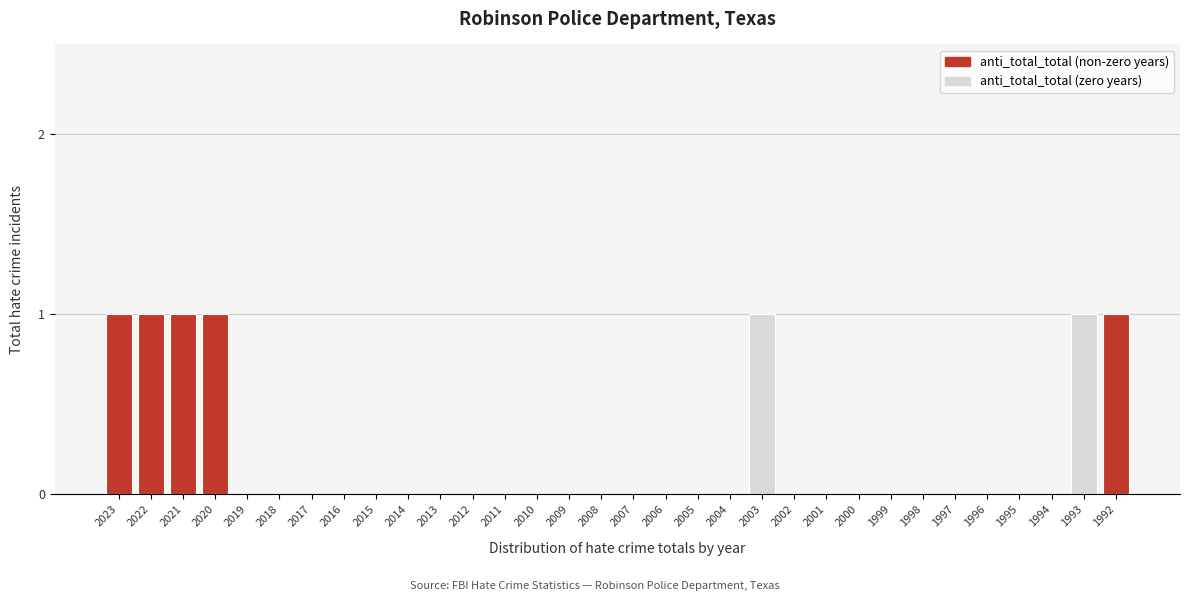

The value at 2010 is 0. True or false?

True